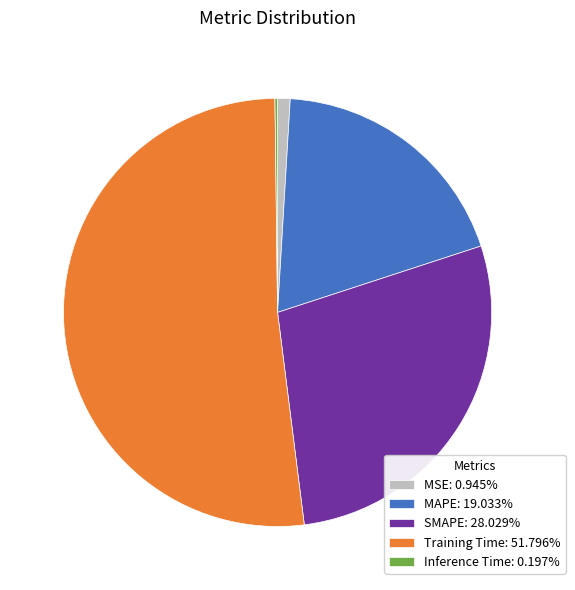

Is the sum of MAPE: 19.033% and SMAPE: 28.029% greater than half?

No